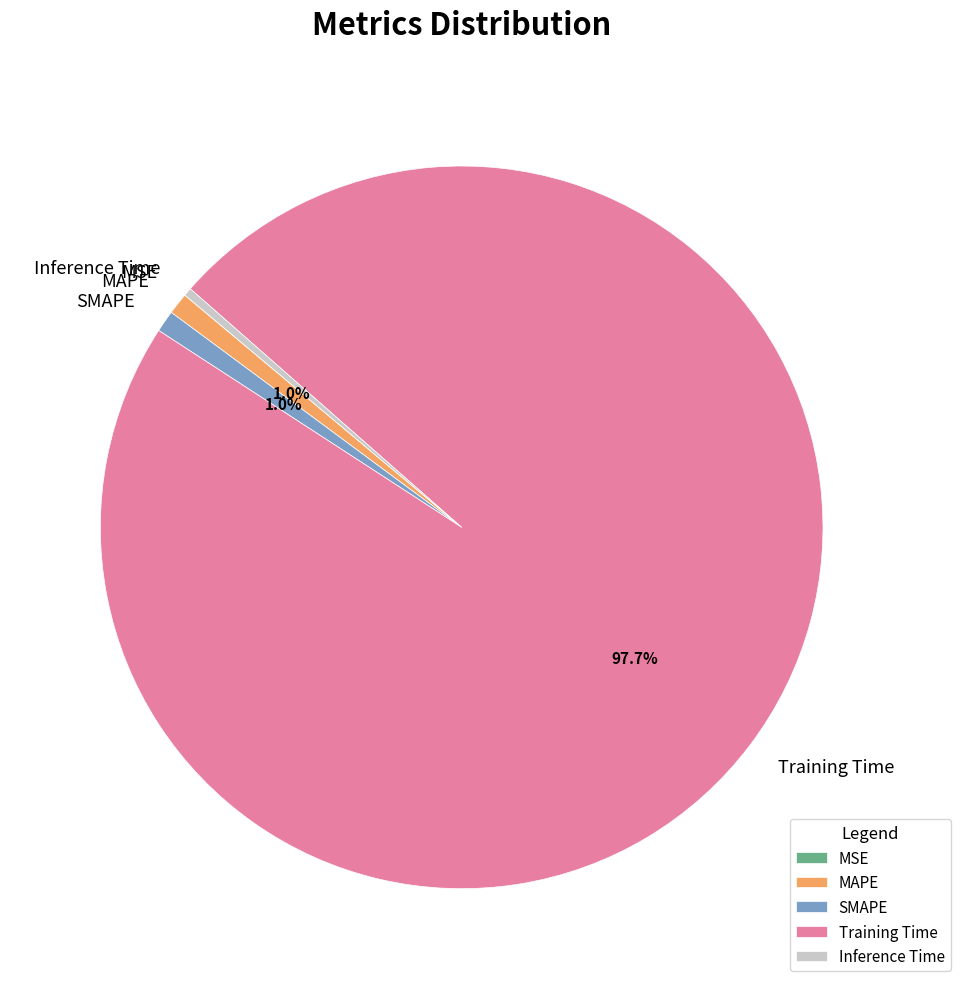

Which category accounts for the majority?

Training Time